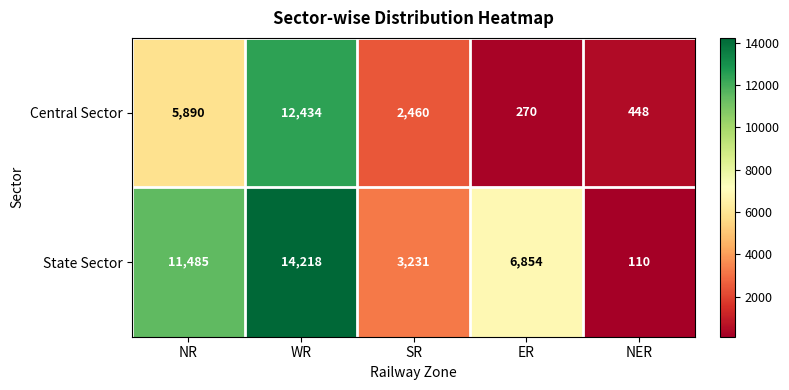

Which series has the largest total across all categories?

State Sector